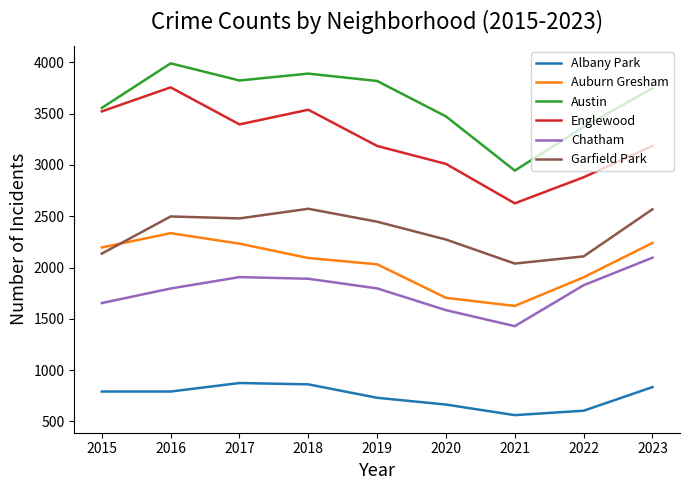

Is it true that Albany Park equals 267 at 2023?

False